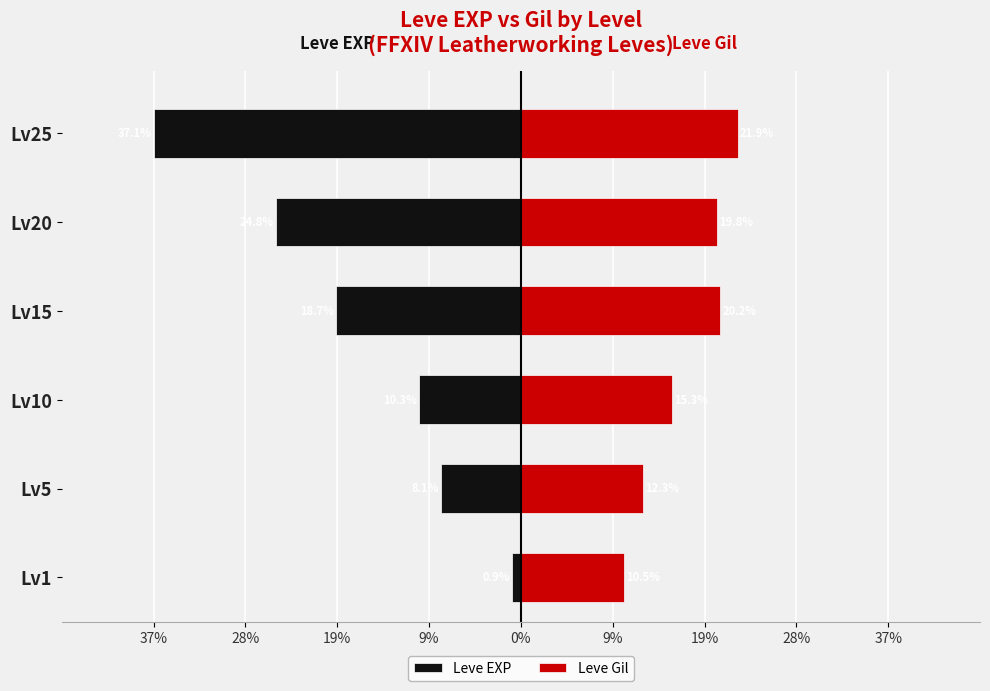

What is the value of the Leve Gil bar at the 2nd from the left?

12.3